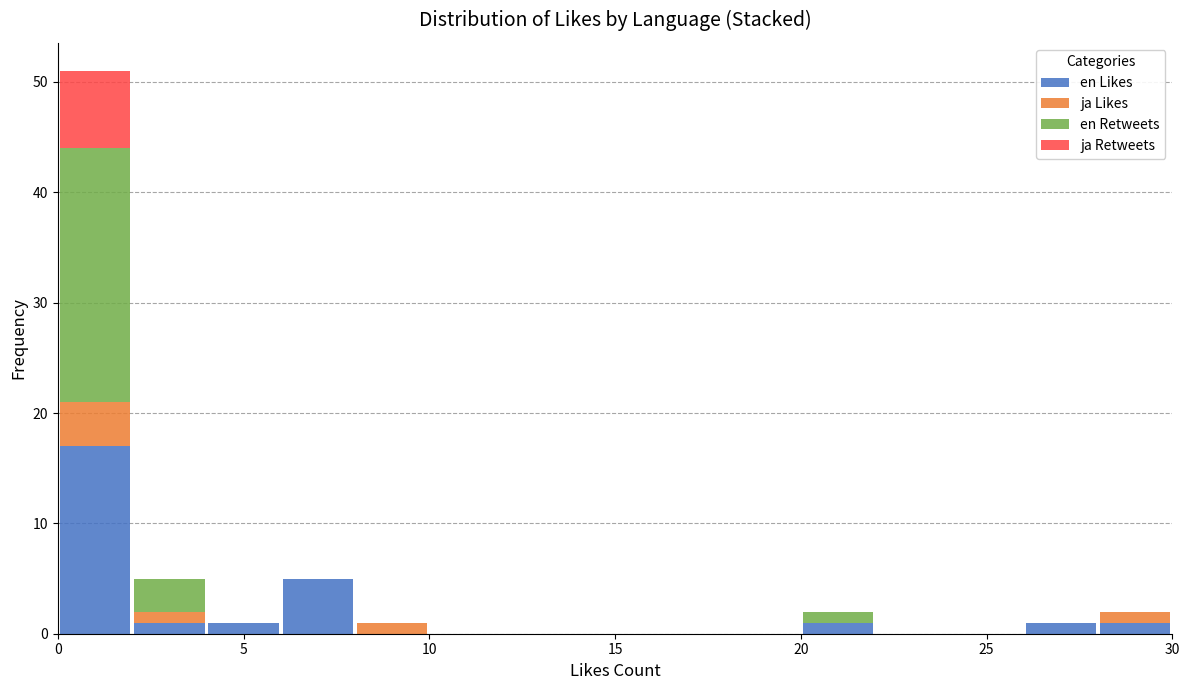

Reading left to right, list every stacked bar in this chart as the range it spans on the x-axis followed by its total height. The values are not printed on the chart, so give them approximately, as read against the axis.

0 to 2: 51
2 to 4: 5
4 to 6: 1
6 to 8: 5
8 to 10: 1
10 to 12: 0
12 to 14: 0
14 to 16: 0
16 to 18: 0
18 to 20: 0
20 to 22: 2
22 to 24: 0
24 to 26: 0
26 to 28: 1
28 to 30: 2